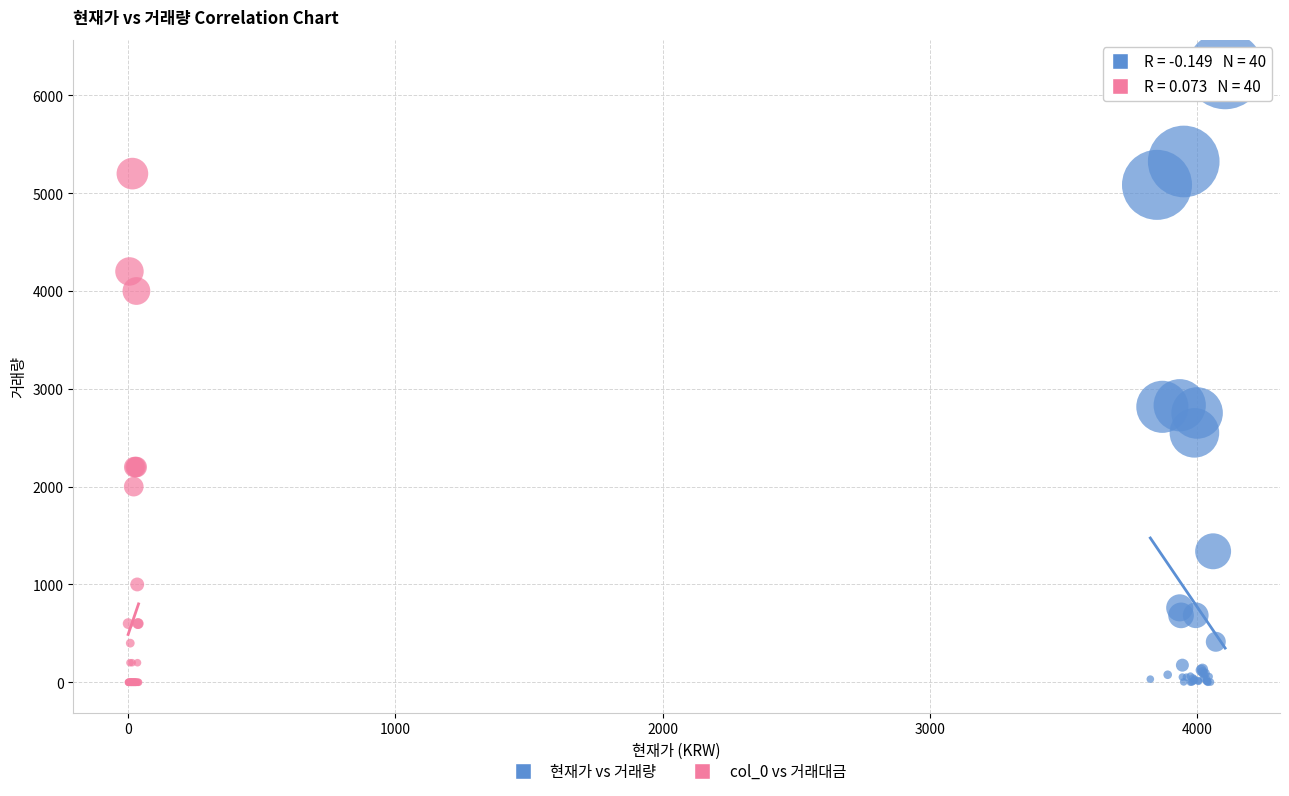

What are all the series names shown in the legend?

현재가 vs 거래량, col_0 vs 거래대금